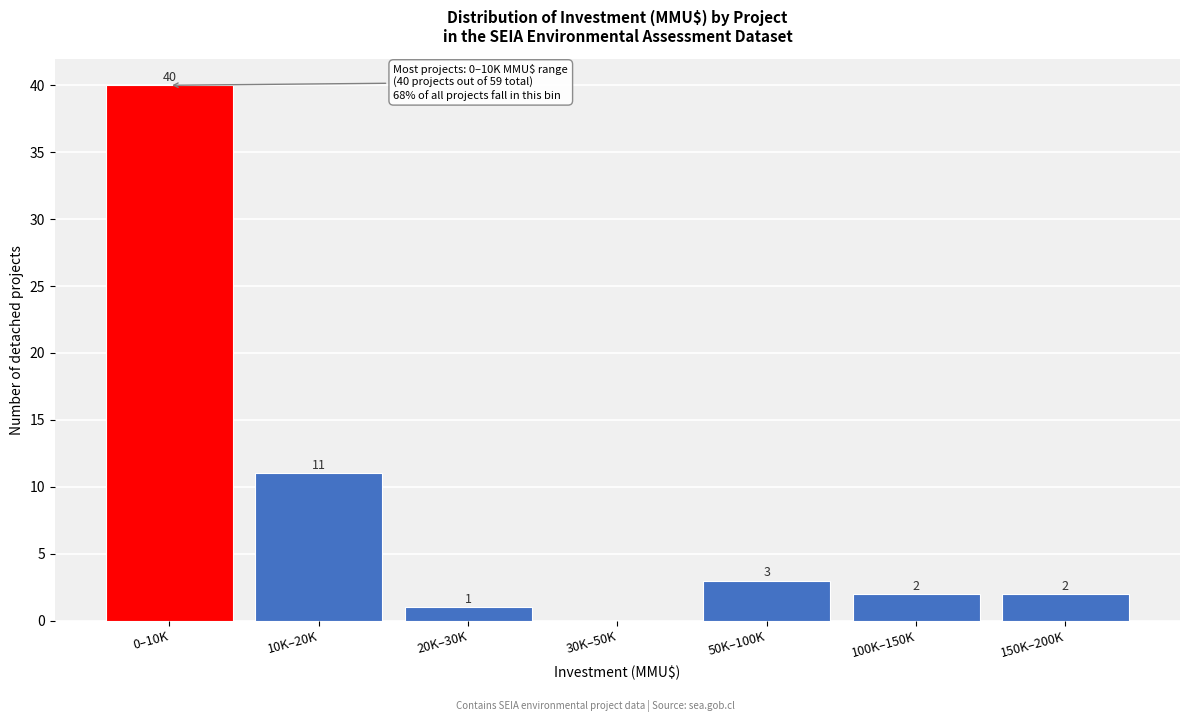

Reading left to right, extract all data points from this chart.

0–10K=40	10K–20K=11	20K–30K=1	30K–50K=0	50K–100K=3	100K–150K=2	150K–200K=2